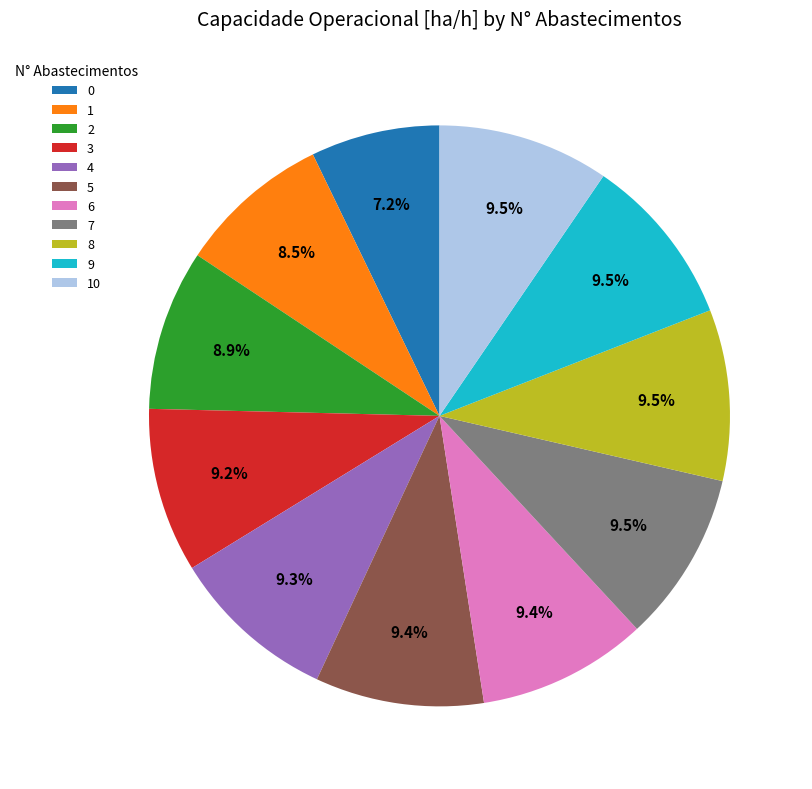

To the nearest percent, what percentage of the pie is 2?

9%